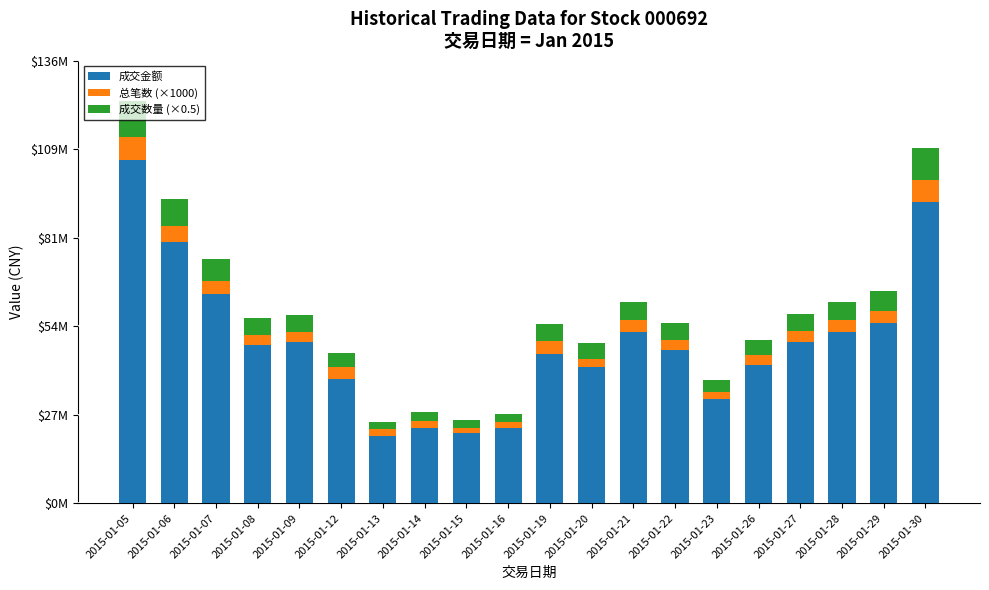

Rank the series by their maximum value, from highest to lowest.

成交金额, 成交数量 (×0.5), 总笔数 (×1000)